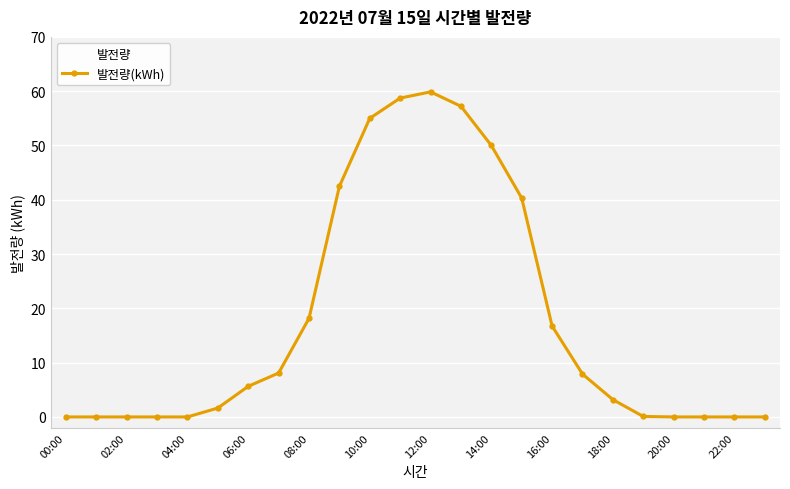

What is the value of the 15th point from the left?

50.0